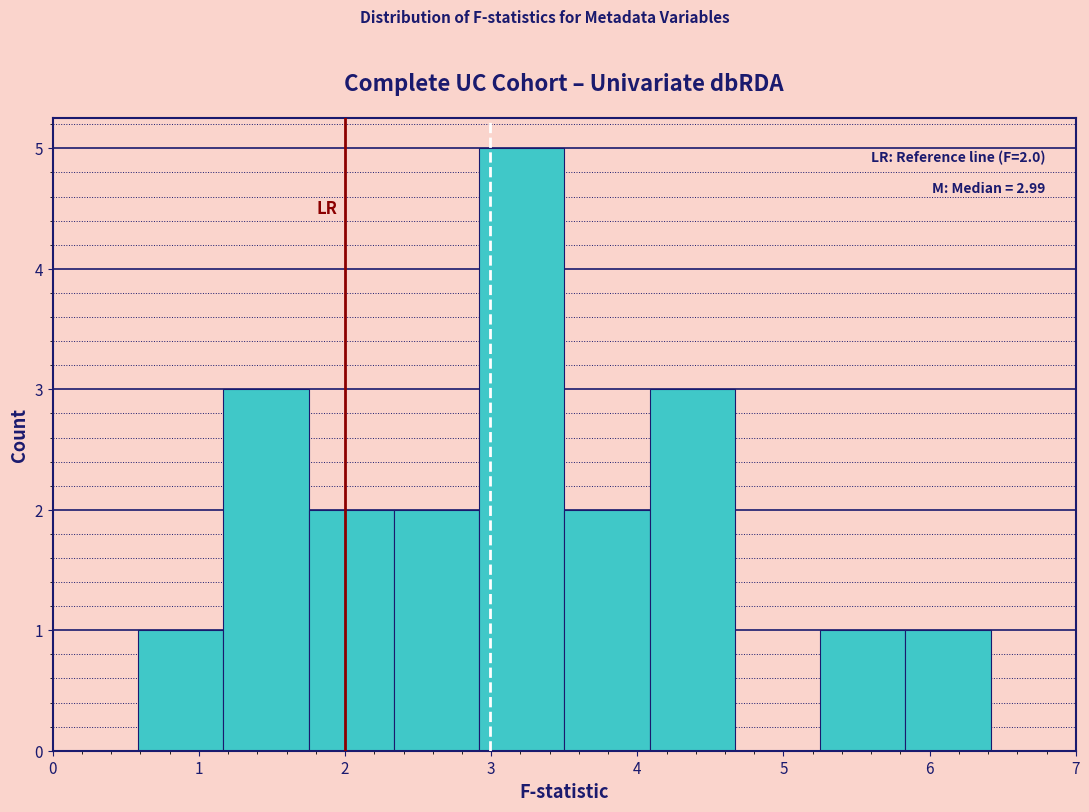

Over which range of the x-axis is the bar tallest?

2.9 to 3.5